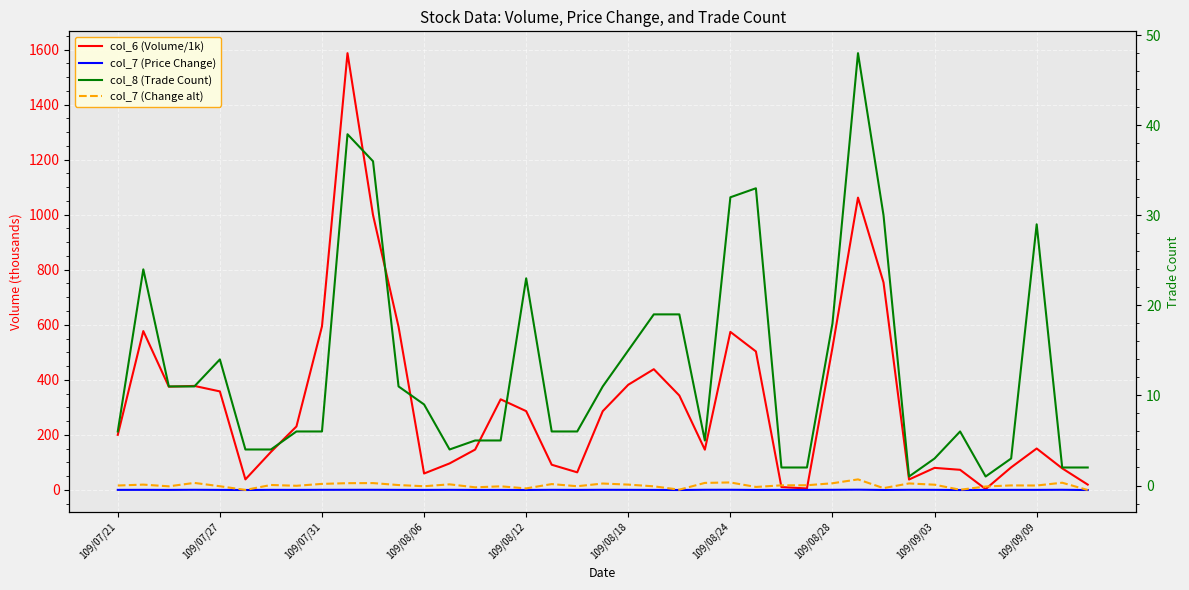

Count the number of data series in this chart.

4